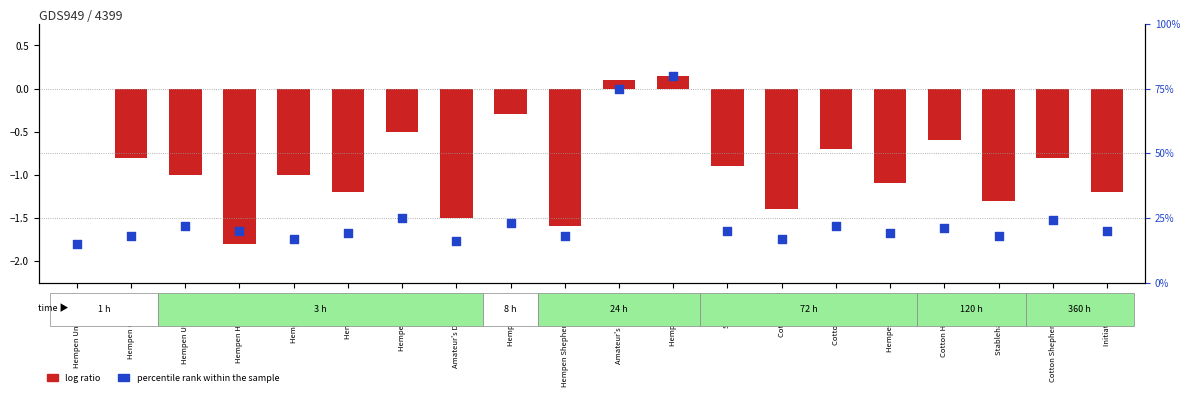

Approximately how many times larger is the value at Cotton Turban compared to Hempen Chausses?

1.2